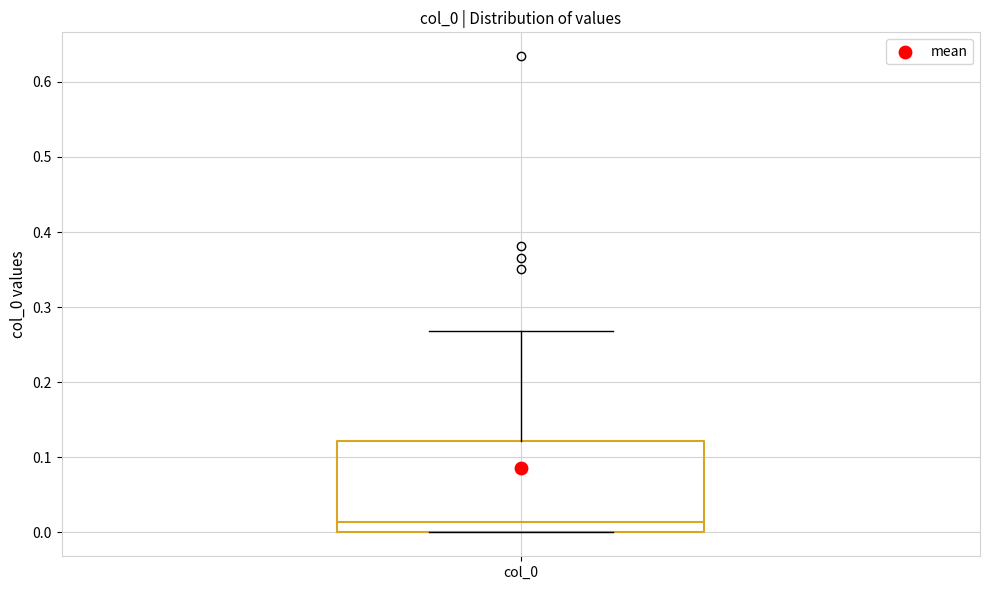

Read this box plot against the y-axis: the position of the median line, the range covered by the box, and the ends of both whiskers. The values are not printed on the chart, so give them approximately, as read against the axis.

median 0.01, box 0.00 to 0.12, whiskers 0.00 to 0.27